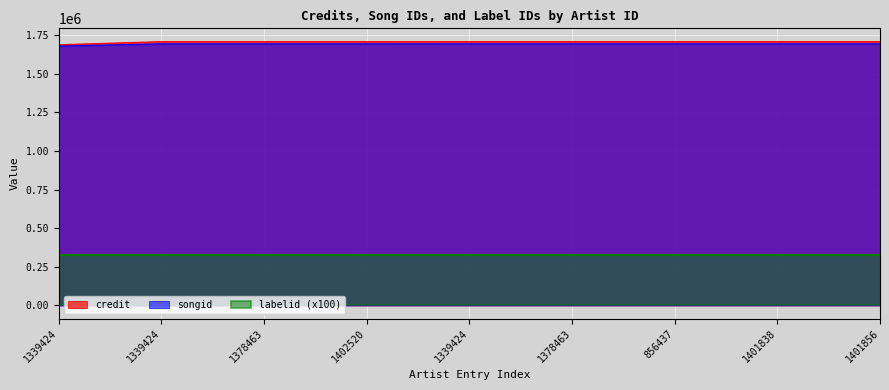

Read the credit value at 1378463.

1708060